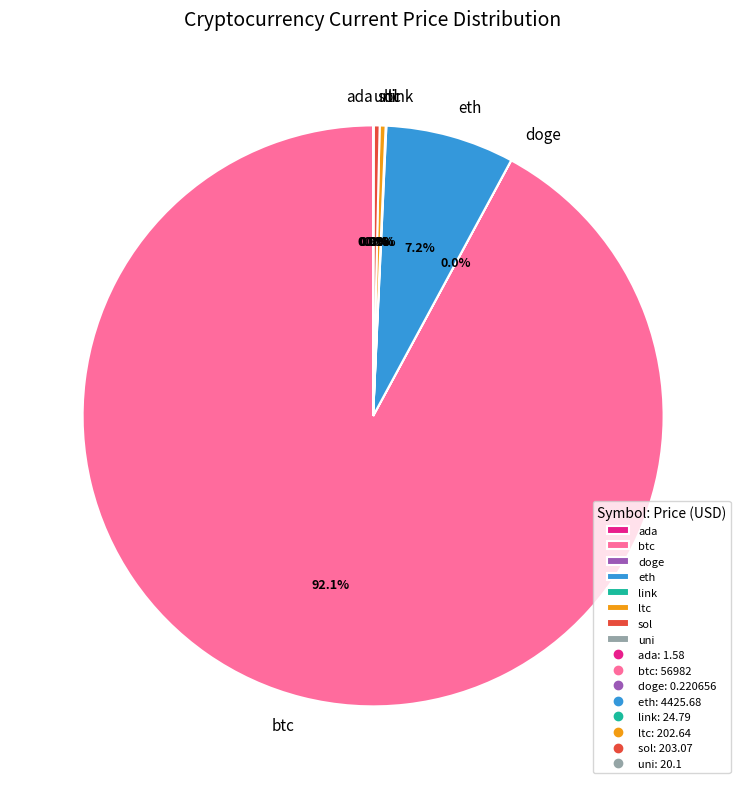

What is the largest slice in the pie chart?

btc